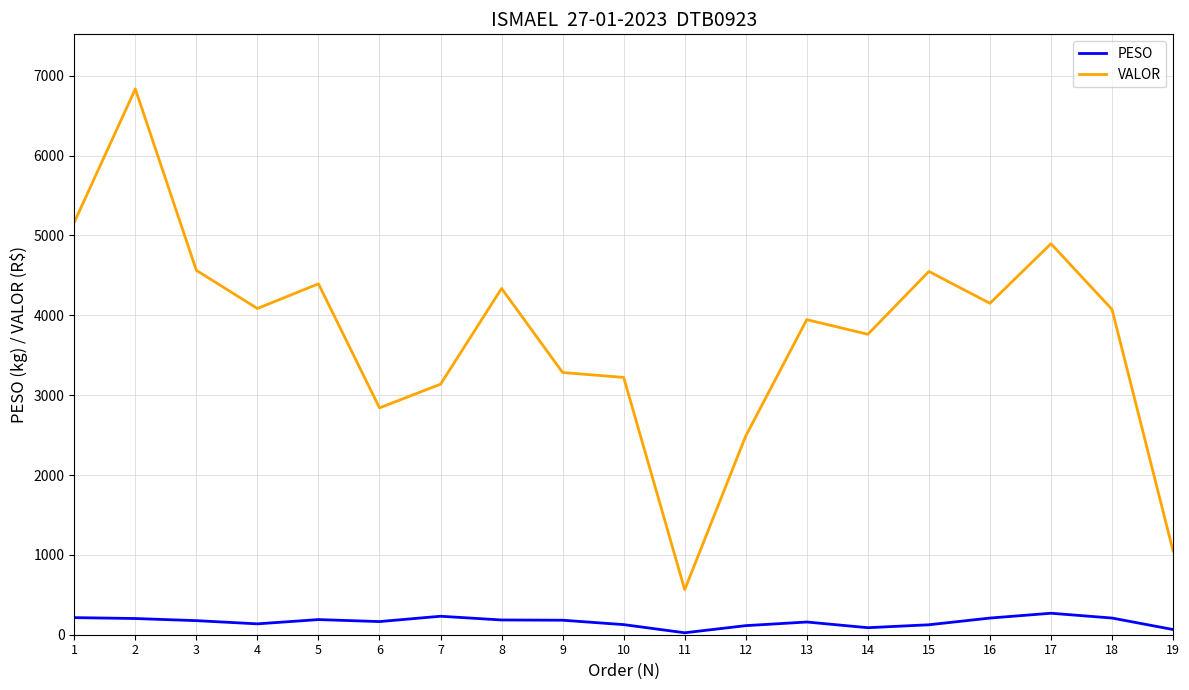

At which label is VALOR closest to 3699?

14